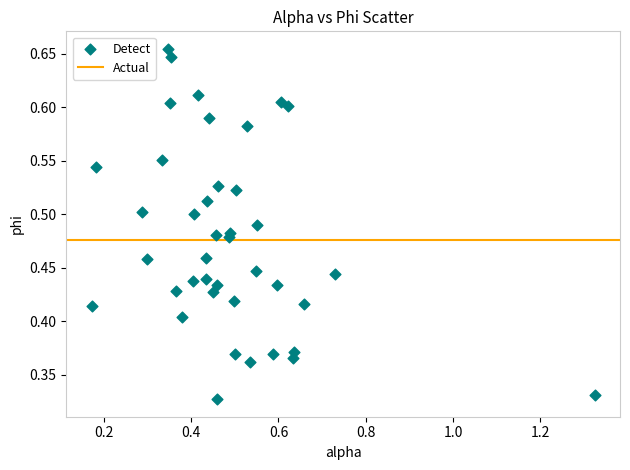

What is the range of X values (max minus min)?

1.2